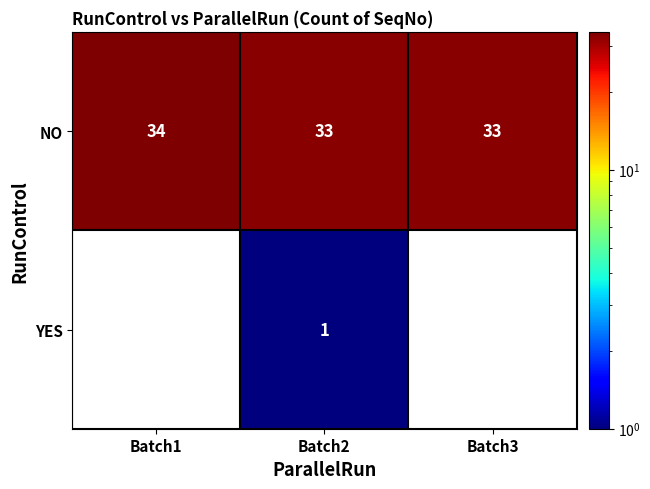

Count the number of data series in this chart.

2